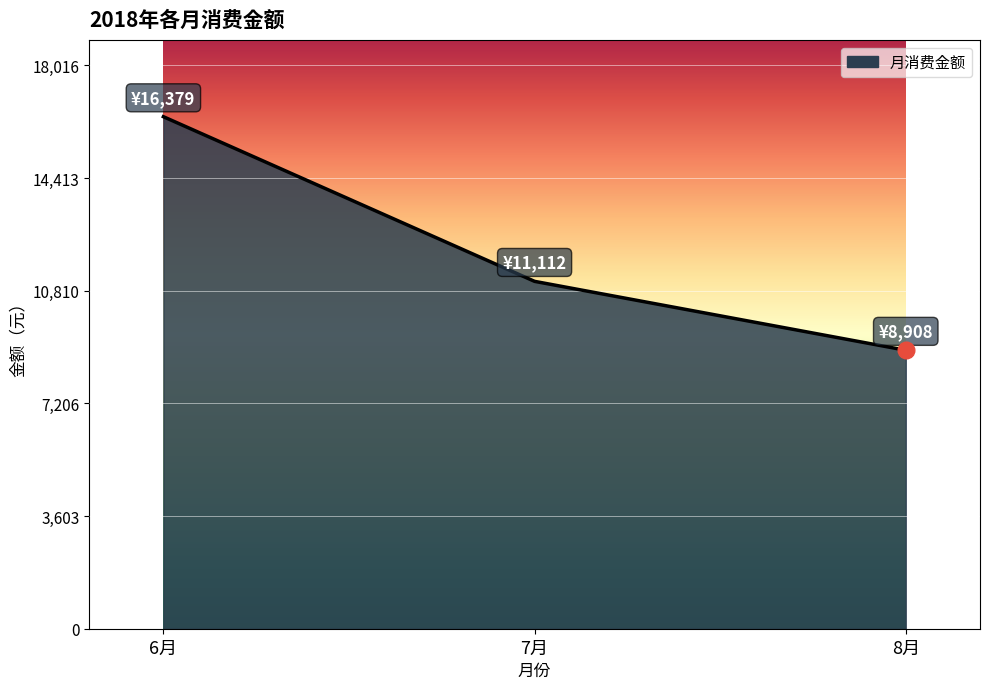

Is it true that the value at 6月 is 16379?

True